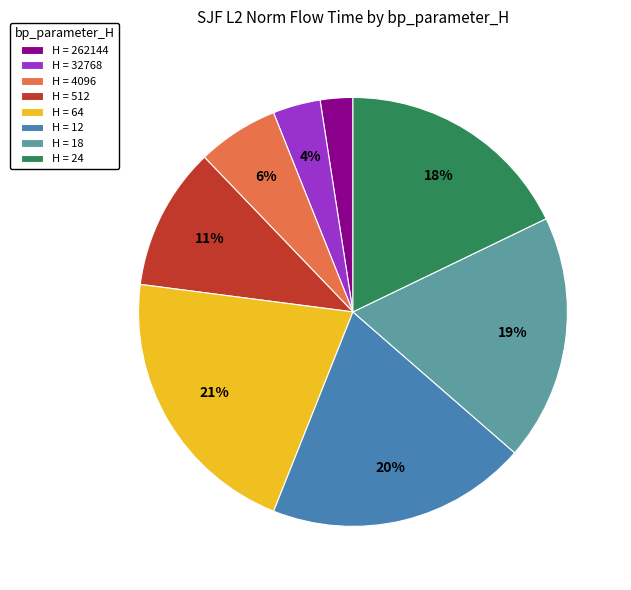

To the nearest percent, what portion does H = 32768 represent?

4%